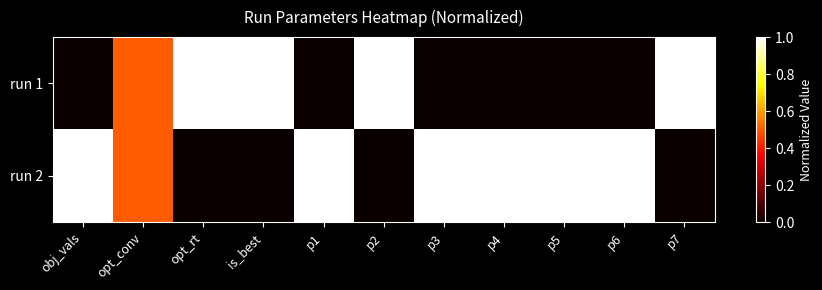

Which label corresponds to the smallest value in the chart?

obj_vals